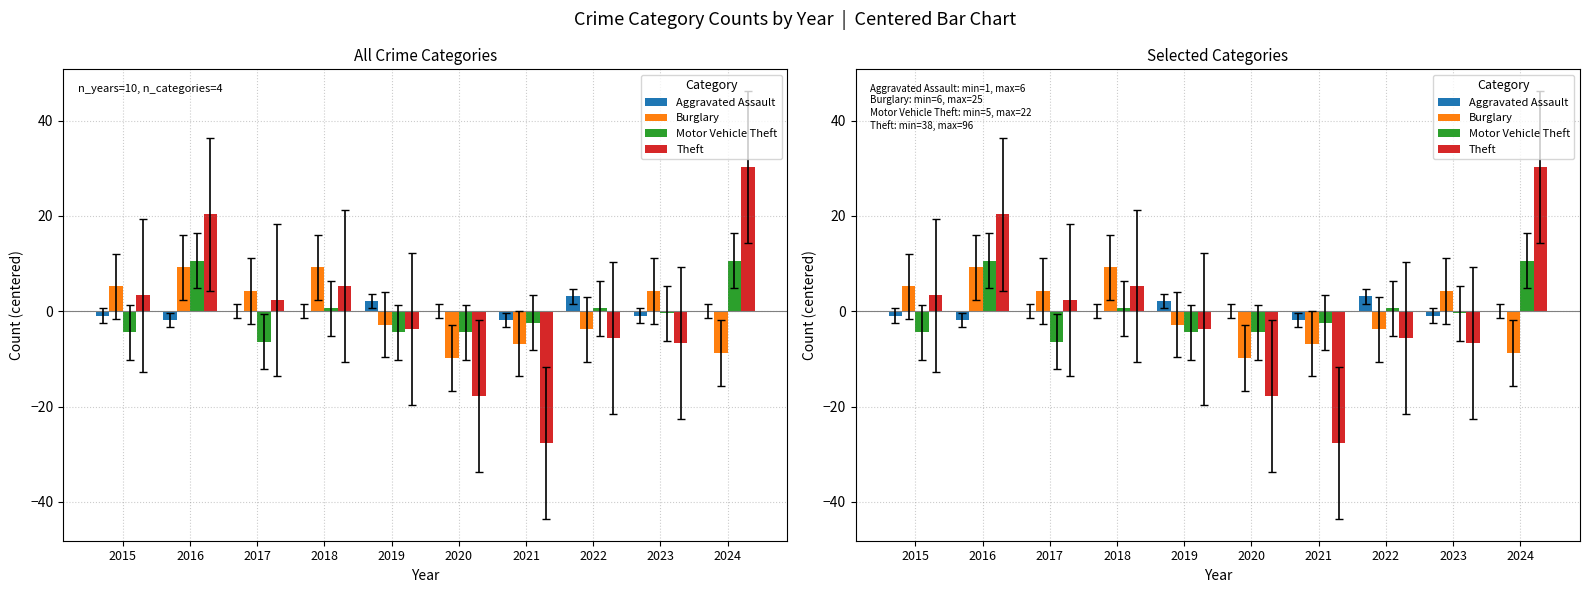

The value of Motor Vehicle Theft at 2021 is -1.5. True or false?

False